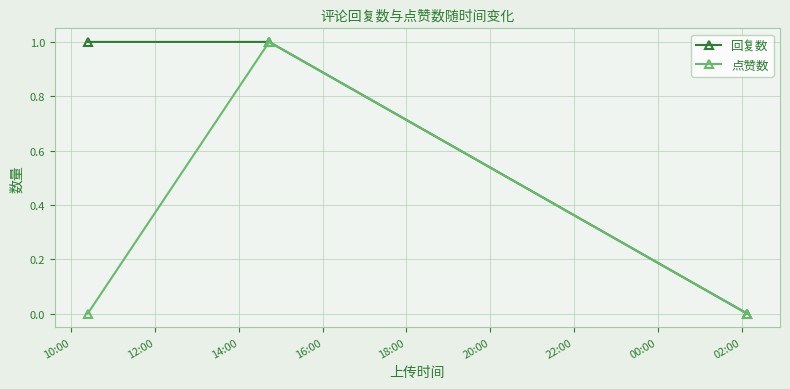

List the series in order of their overall mean, highest first.

回复数, 点赞数